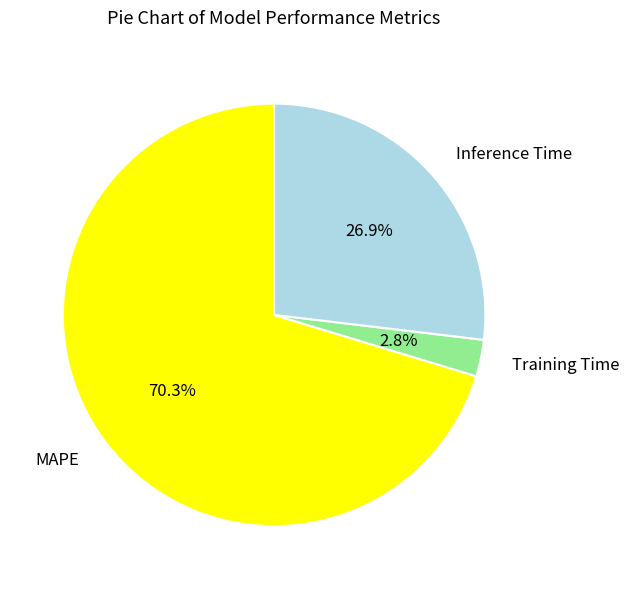

Does any single category account for the majority?

Yes